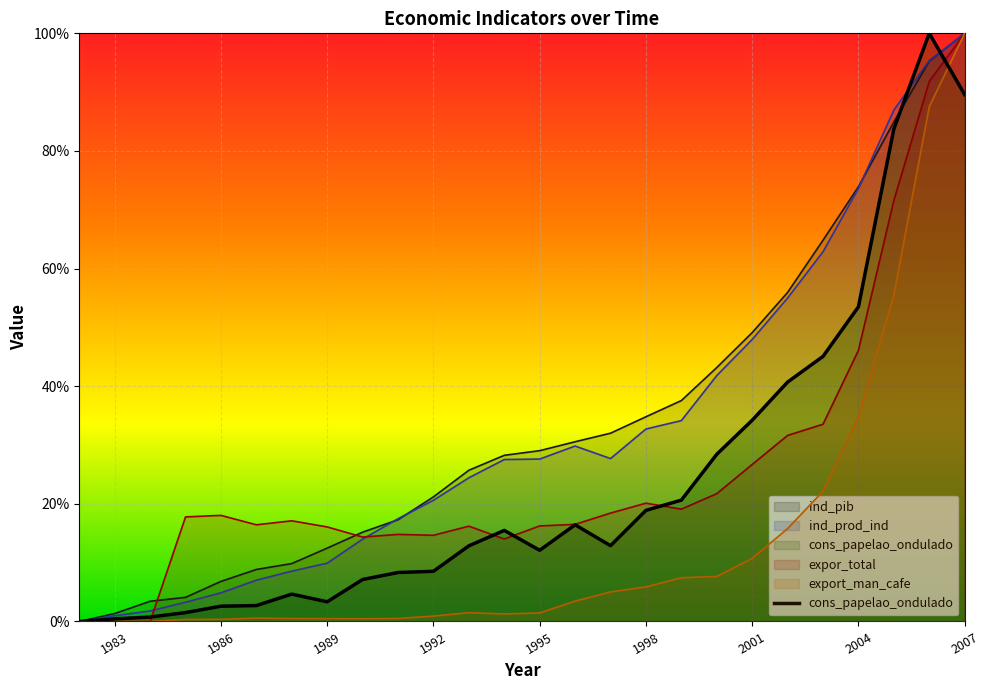

What is the average value of the export_man_cafe series?

14.0